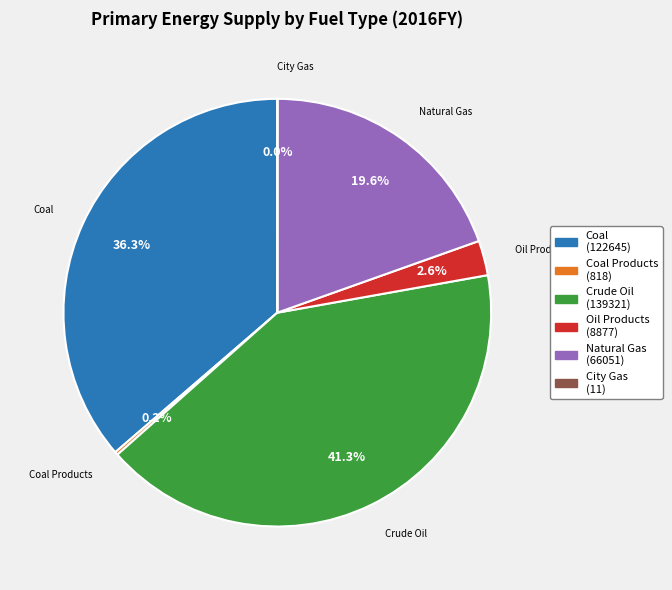

How much of the chart is everything except Oil Products?

97.4%